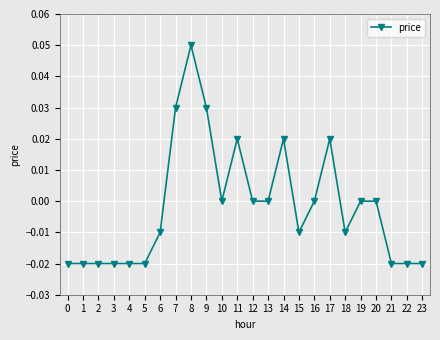

The chart shows a value of 0.0 at 10. True or false?

True